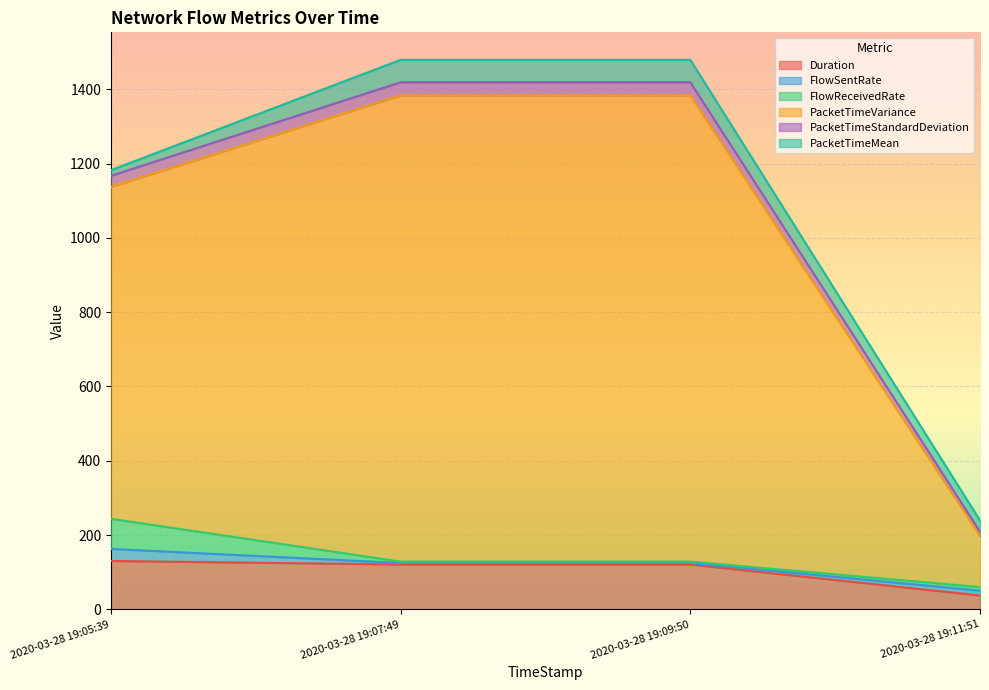

Is the value of PacketTimeVariance at 2020-03-28 19:05:39 greater than the value of Duration at 2020-03-28 19:09:50?

Yes